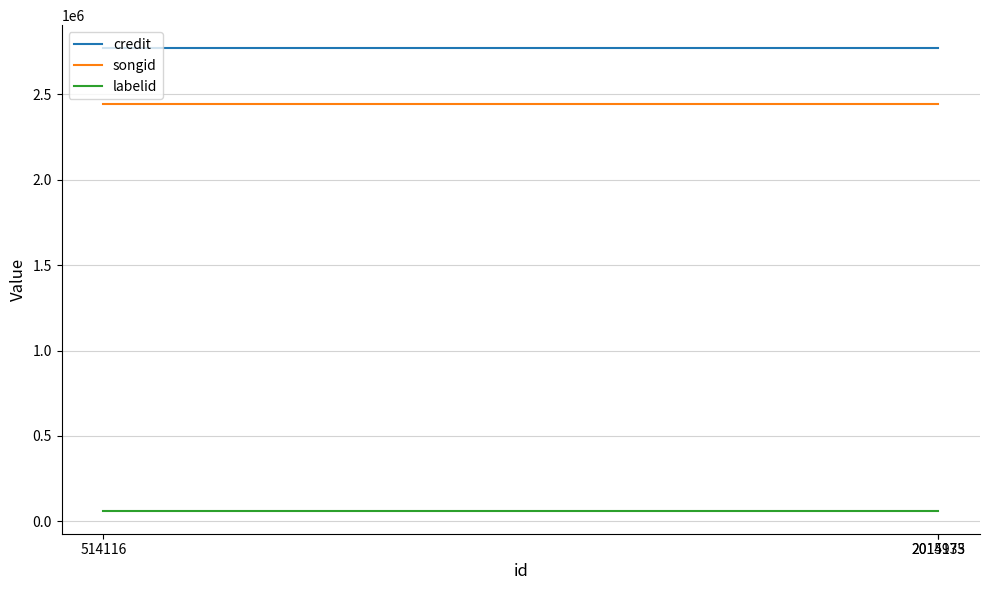

What is the sum of all songid values?

7327056